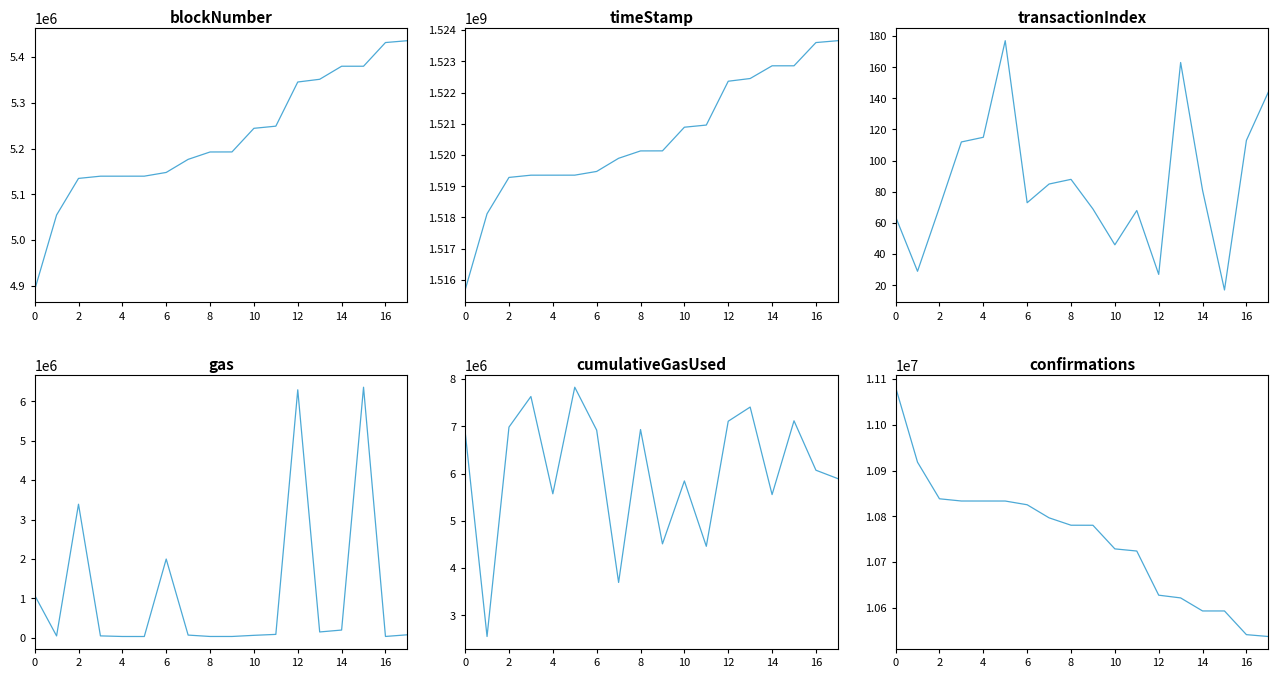

At which category does the chart reach its peak across all series?

17